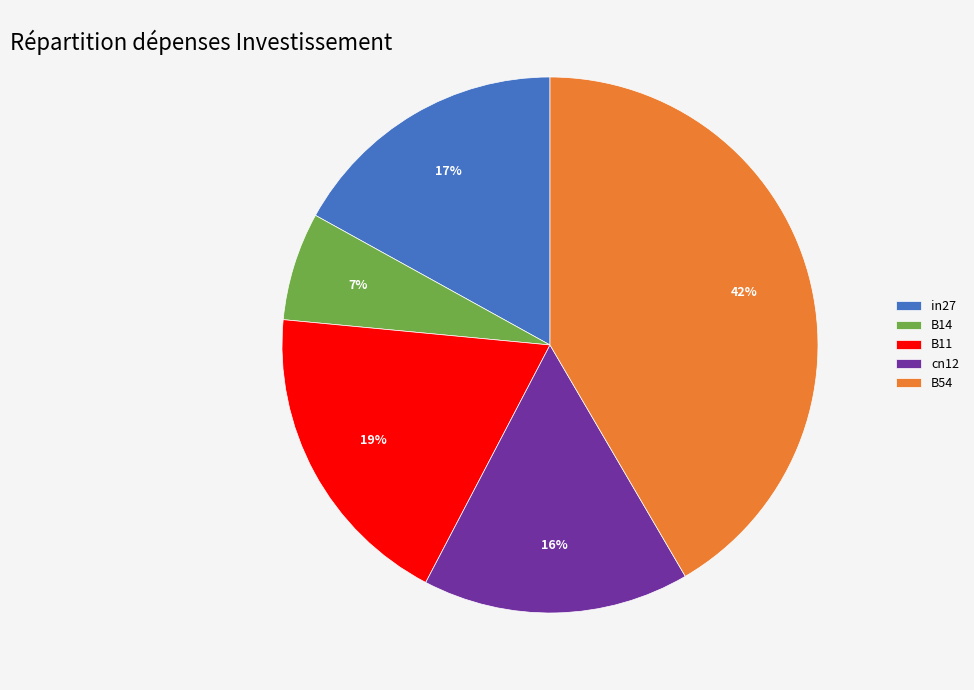

Which slice is the smallest?

B14